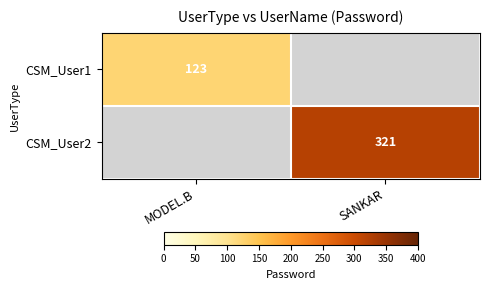

Between MODEL.B and SANKAR, which is larger?

SANKAR